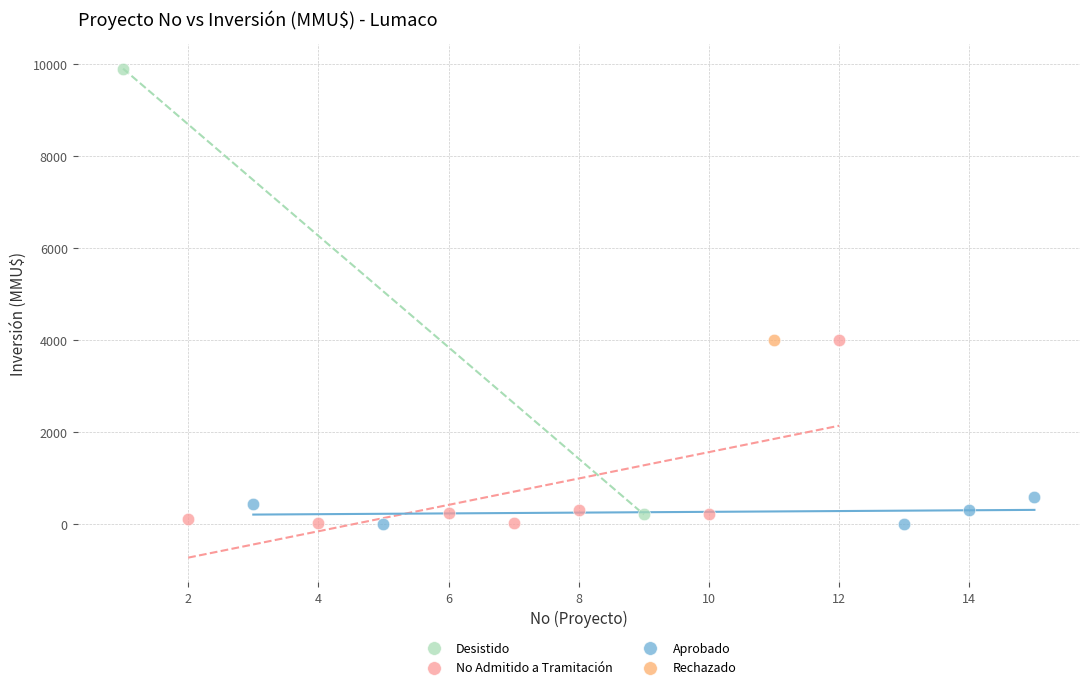

What are all the series names shown in the legend?

Desistido, No Admitido a Tramitación, Aprobado, Rechazado